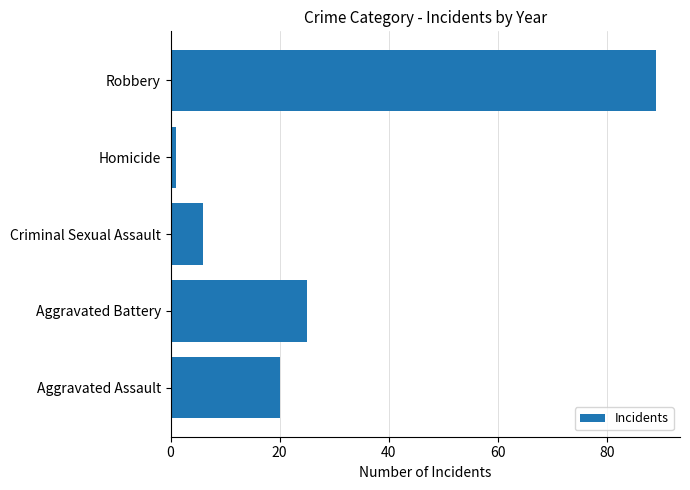

Reading bottom to top, transcribe all the data shown in this chart.

Aggravated Assault=20	Aggravated Battery=25	Criminal Sexual Assault=6	Homicide=1	Robbery=89